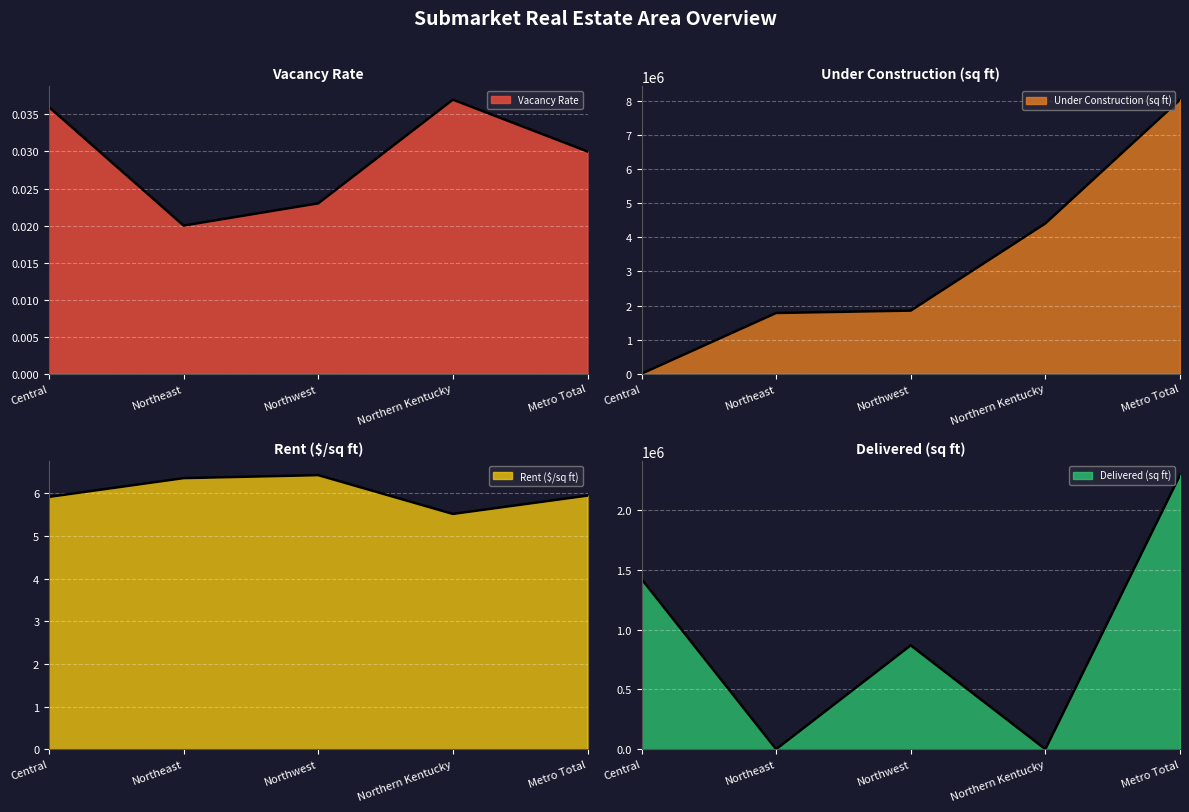

Is it true that delivered_q equals 2293021.0 at Metro Total?

True